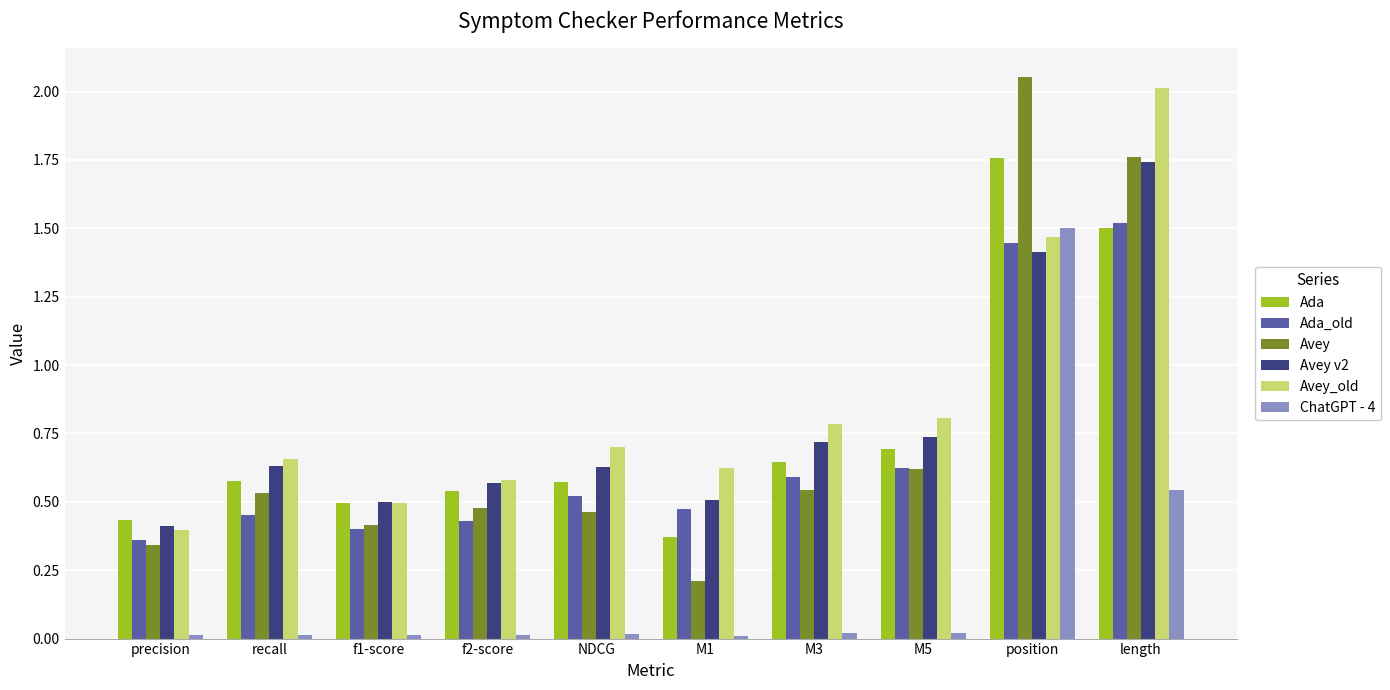

How many categories are shown in the chart?

10